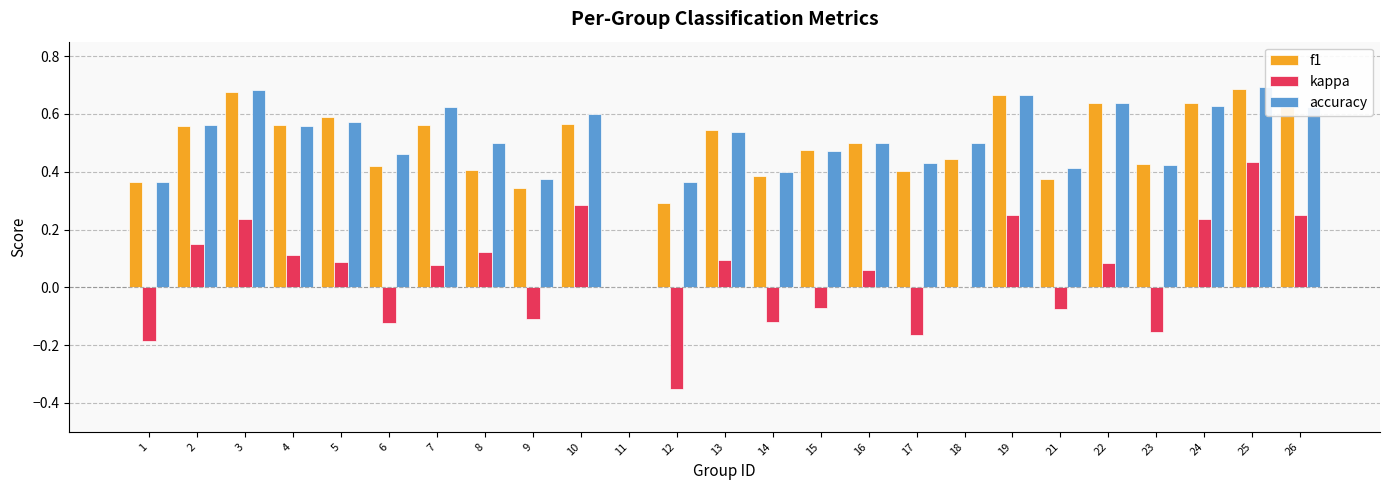

Is the value of f1 at 24 greater than the value of accuracy at 13?

Yes